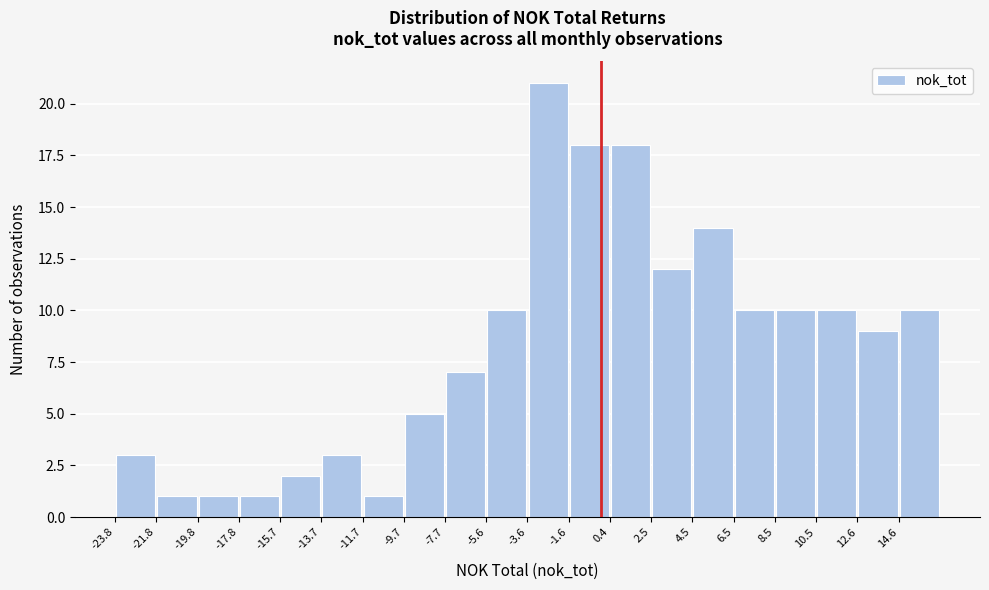

Reading left to right, transcribe this chart: for each bar, give the range it covers on the x-axis and its height. Neither the bar edges nor the heights are printed on the chart, so give them approximately, as read against the axes.

-24.0 to -22.0: 3
-22.0 to -20.0: 1
-20.0 to -18.0: 1
-18.0 to -15.5: 1
-15.5 to -13.5: 2
-13.5 to -11.5: 3
-11.5 to -9.5: 1
-9.5 to -7.5: 5
-7.5 to -5.5: 7
-5.5 to -3.5: 10
-3.5 to -1.5: 21
-1.5 to 0.5: 18
0.5 to 2.5: 18
2.5 to 4.5: 12
4.5 to 6.5: 14
6.5 to 8.5: 10
8.5 to 10.5: 10
10.5 to 12.5: 10
12.5 to 14.5: 9
14.5 to 16.5: 10